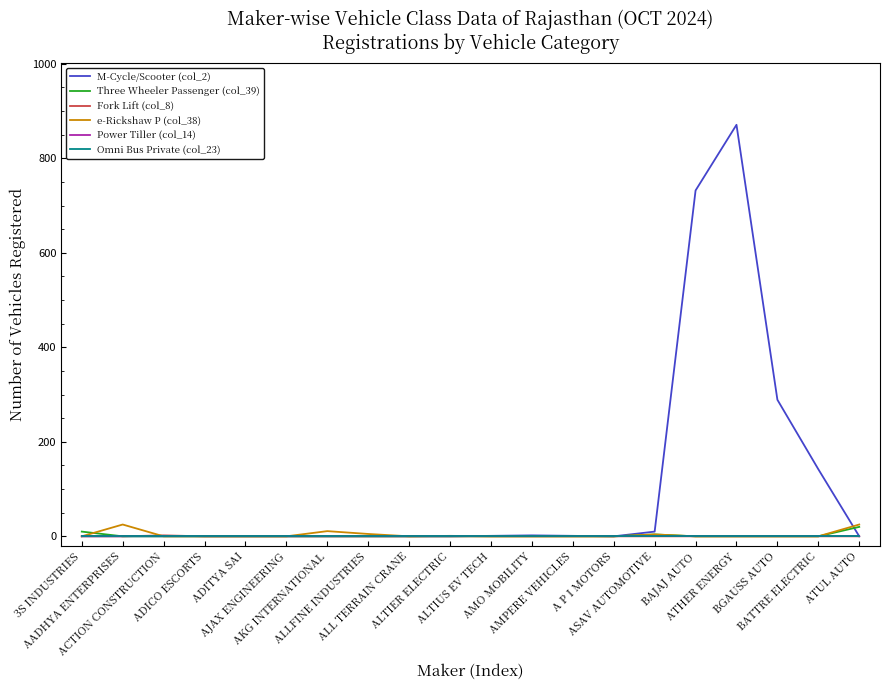

List the series in order of their peak value, lowest first.

Power Tiller (col_14), Omni Bus Private (col_23), Fork Lift (col_8), Three Wheeler Passenger (col_39), e-Rickshaw P (col_38), M-Cycle/Scooter (col_2)